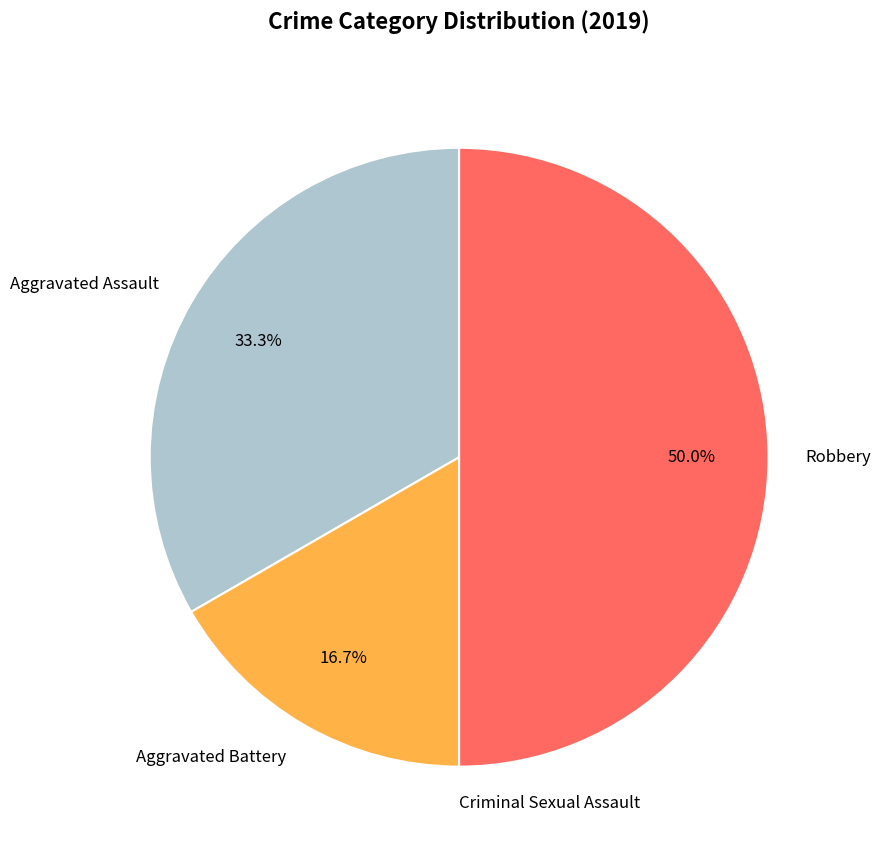

What is the largest slice in the pie chart?

Robbery